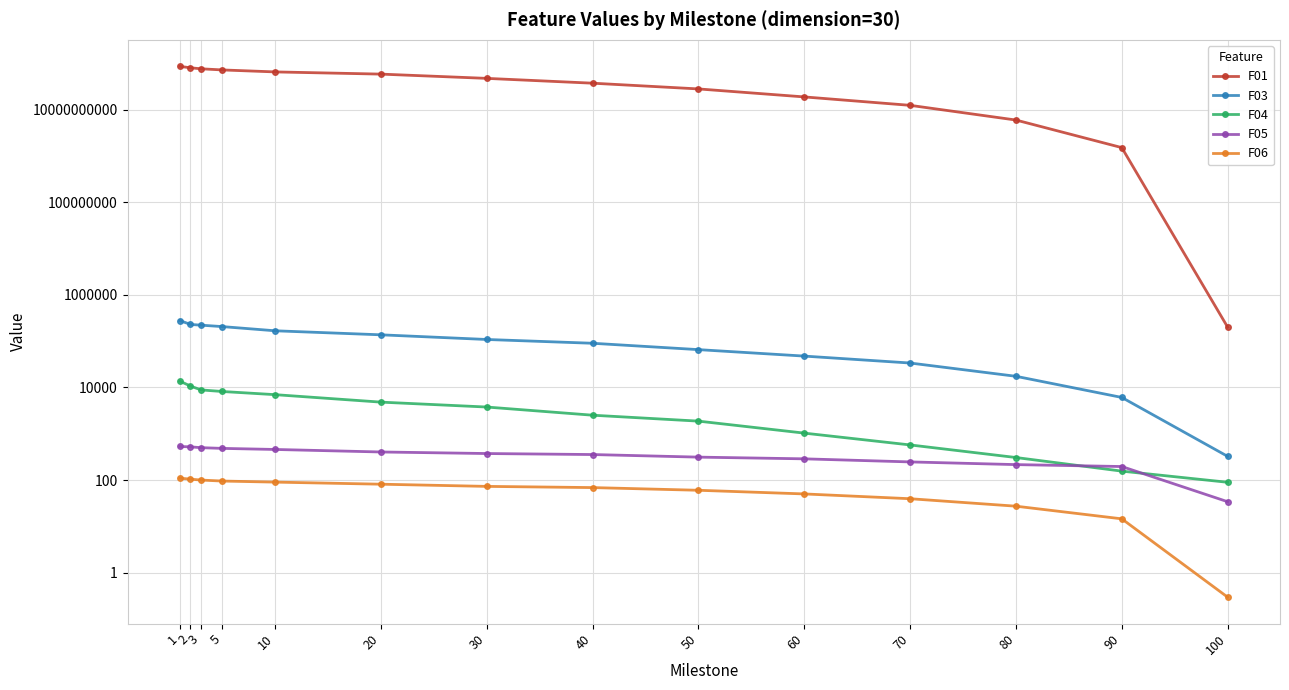

The F03 series shows 137155.2 at 20. True or false?

True